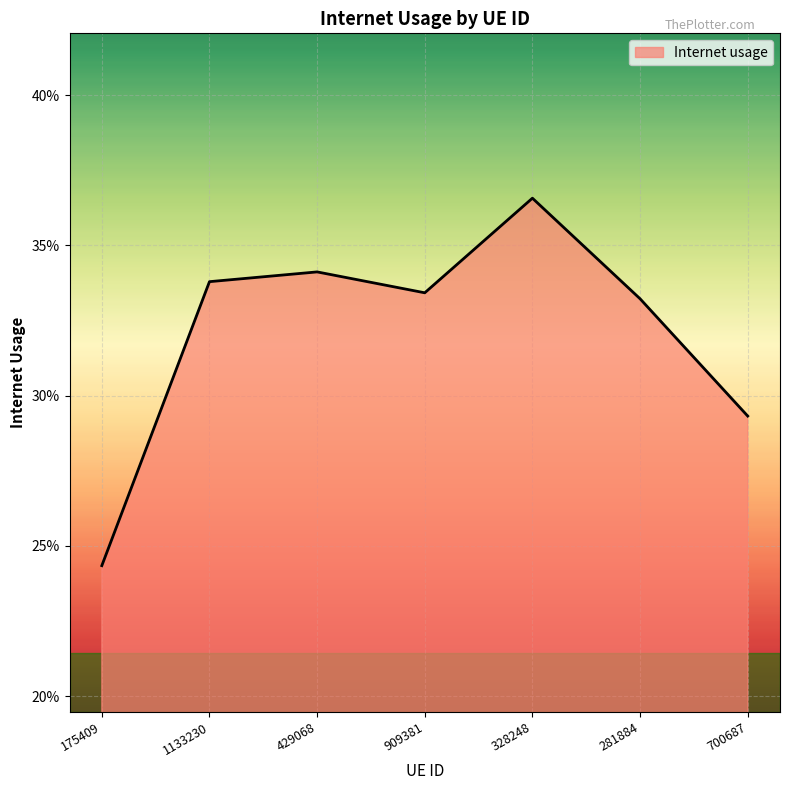

Where is the first local maximum?

429068